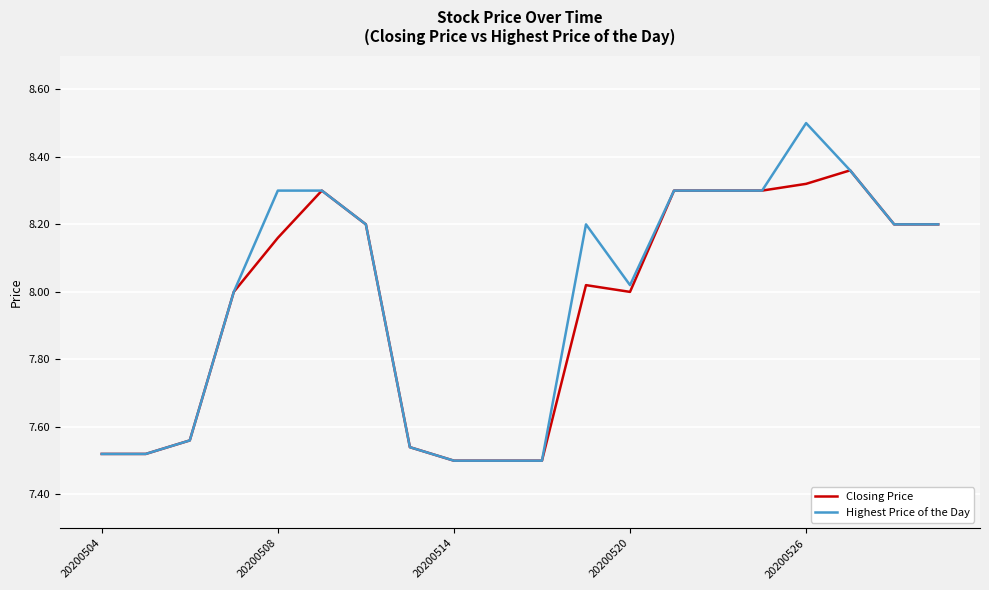

Rank the series by their maximum value, from highest to lowest.

Highest Price of the Day, Closing Price